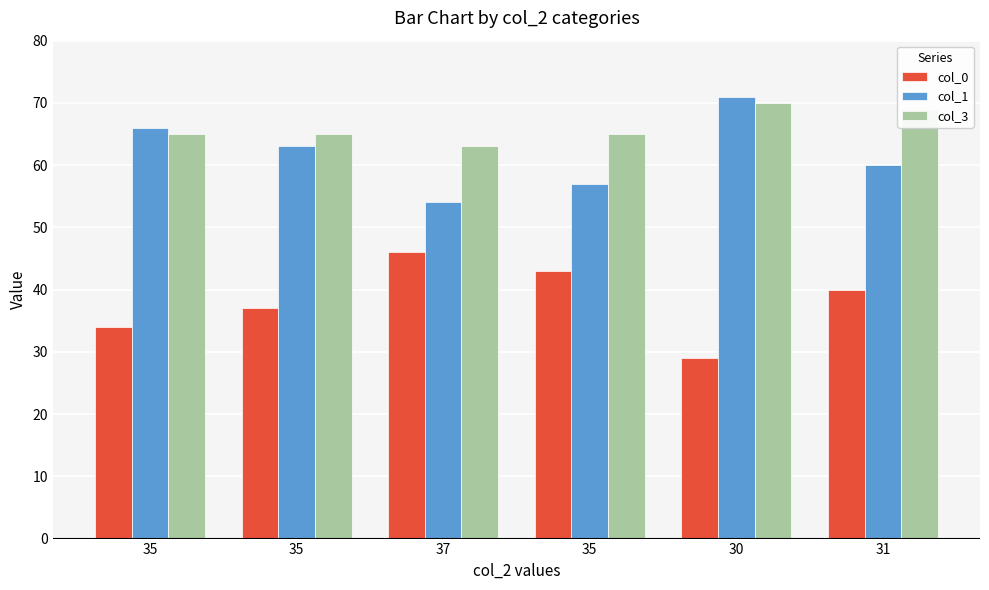

Which series has the largest range (max minus min)?

col_0